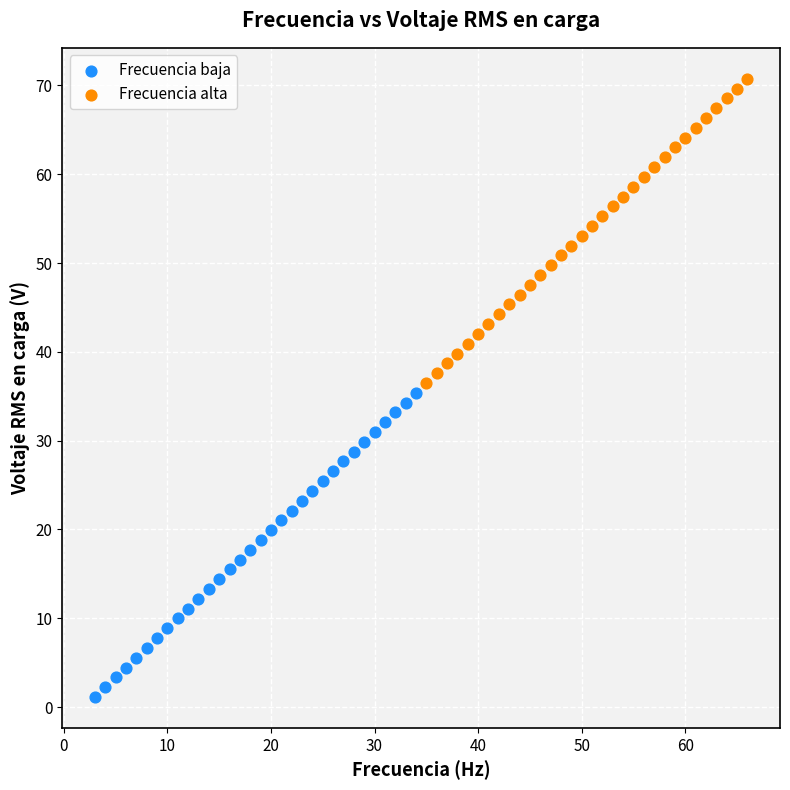

Which series contains the lowest Y value?

Frecuencia baja